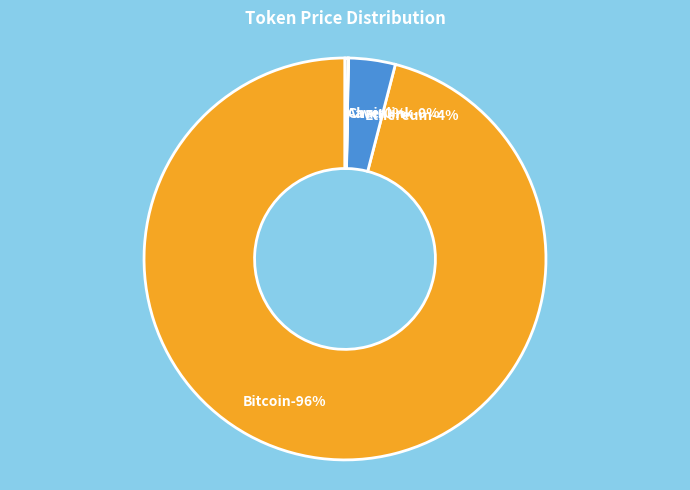

What percentage is the Ethereum slice, to the nearest percent?

4%